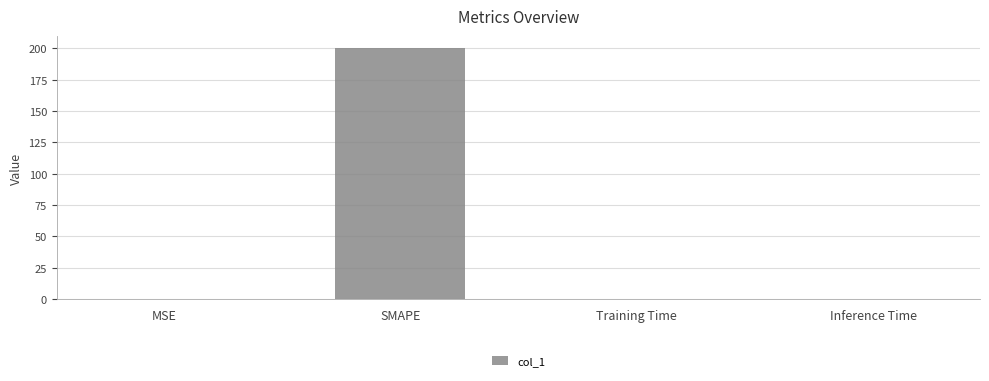

What is the approximate value at MSE?

0.2